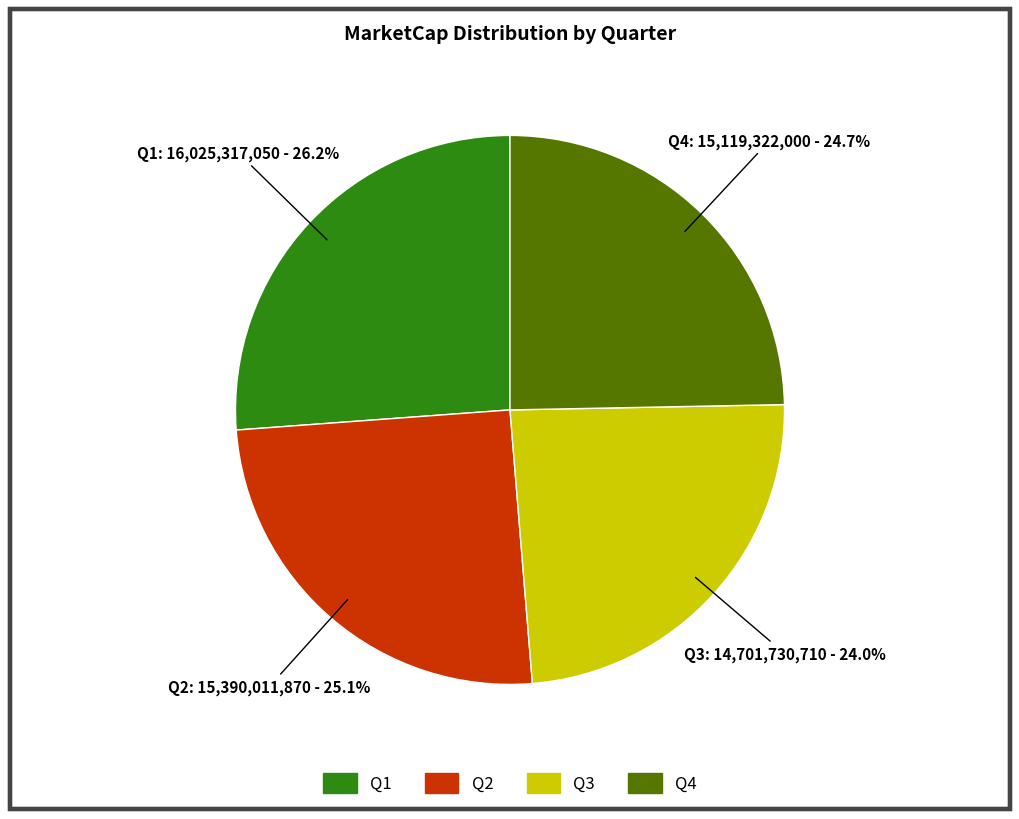

What is the largest slice in the pie chart?

Q1